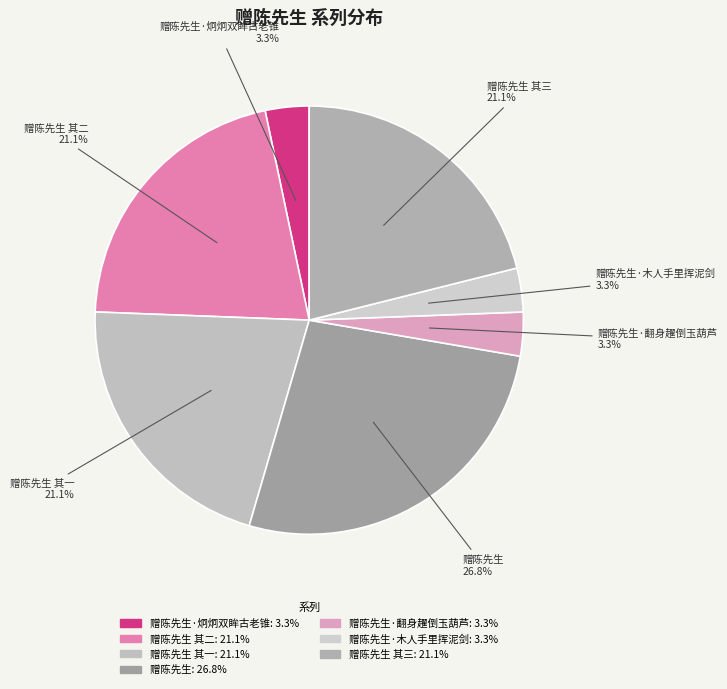

Rank the categories by value from highest to lowest.

赠陈先生, 赠陈先生 其一, 赠陈先生 其二, 赠陈先生 其三, 赠陈先生·炯炯双眸古老锥, 赠陈先生·翻身趯倒玉葫芦, 赠陈先生·木人手里挥泥剑